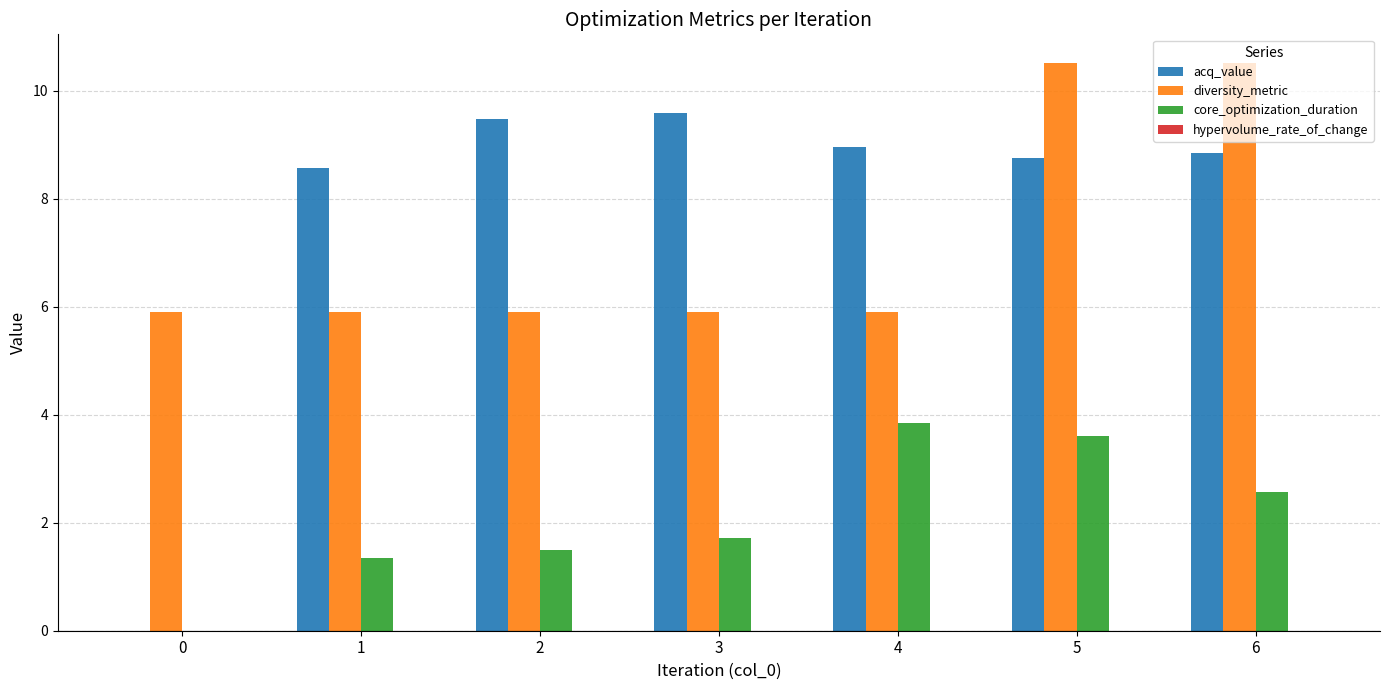

The value of diversity_metric at 3 is 3.7. True or false?

False